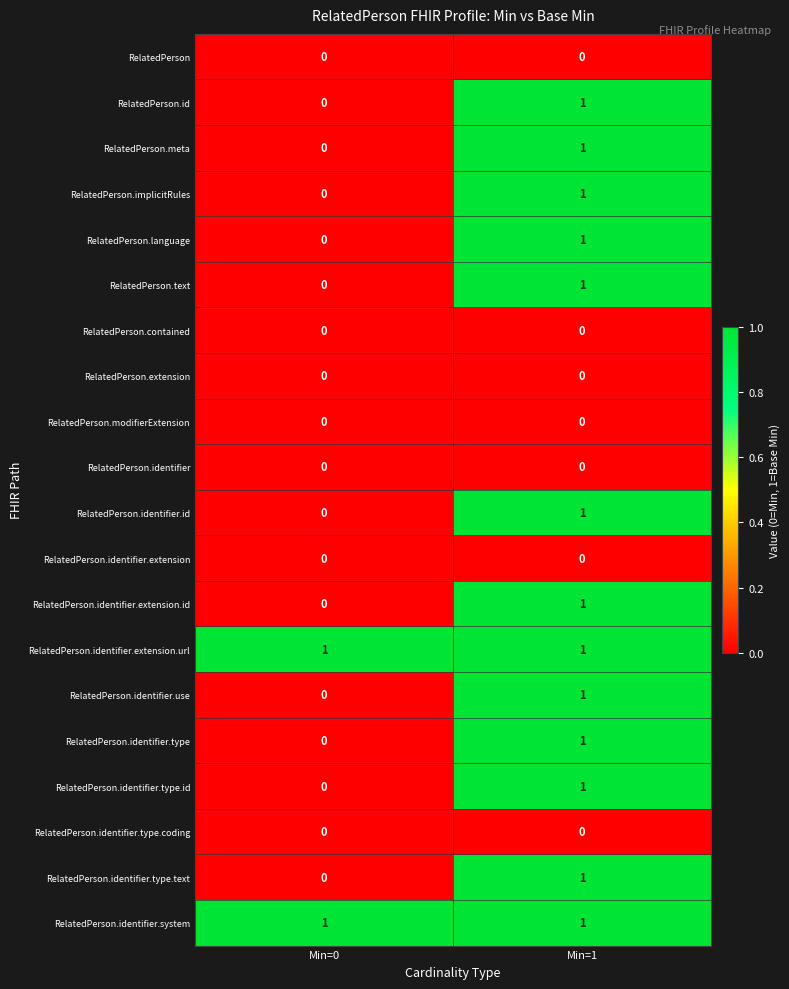

List the labels in order of RelatedPerson.identifier.id value, largest first.

Min=1, Min=0